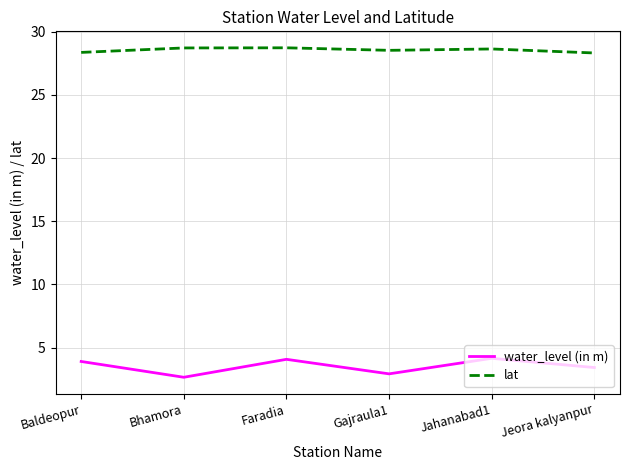

What is the difference between the lat values at Baldeopur and Jahanabad1?

0.3